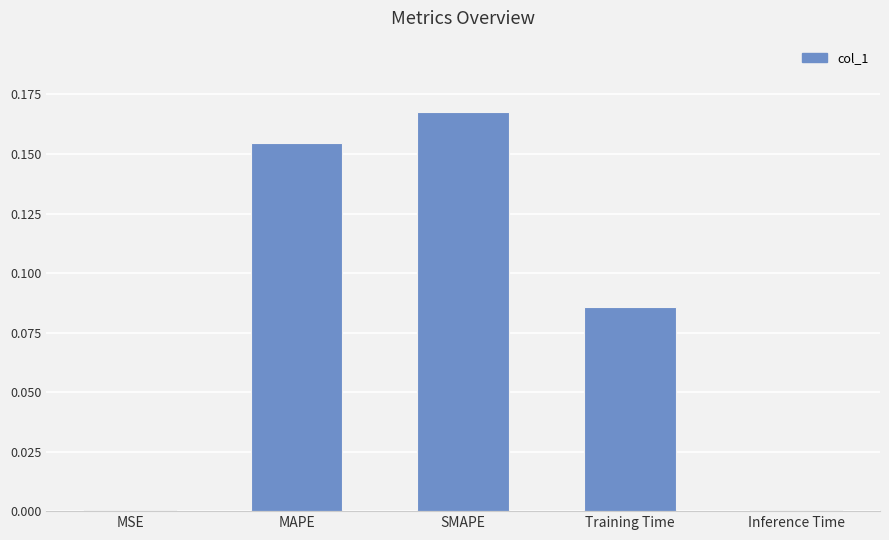

What is the sum of all values?

0.4